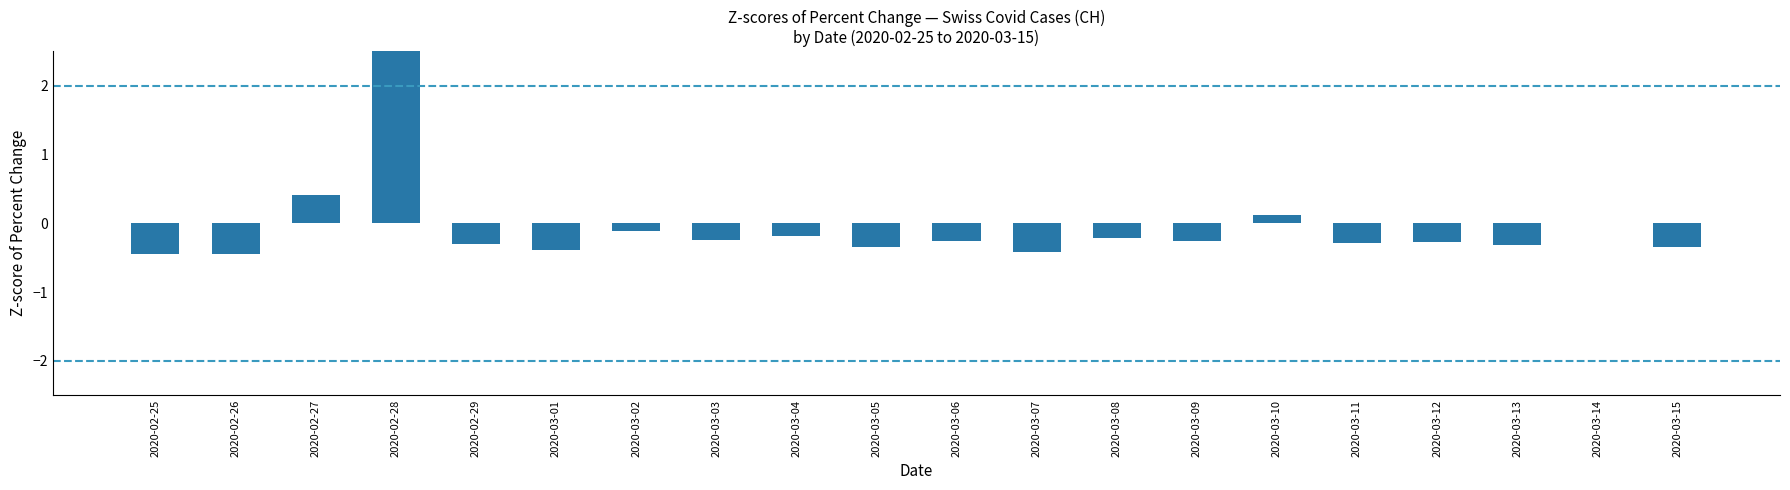

How many bars are there in total?

20